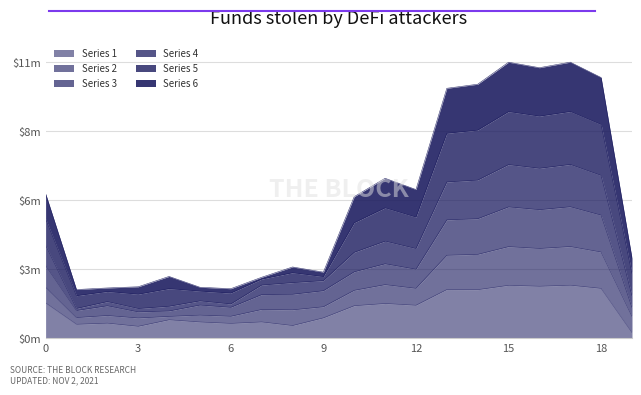

At which category does Series 4 reach its first local valley?

1